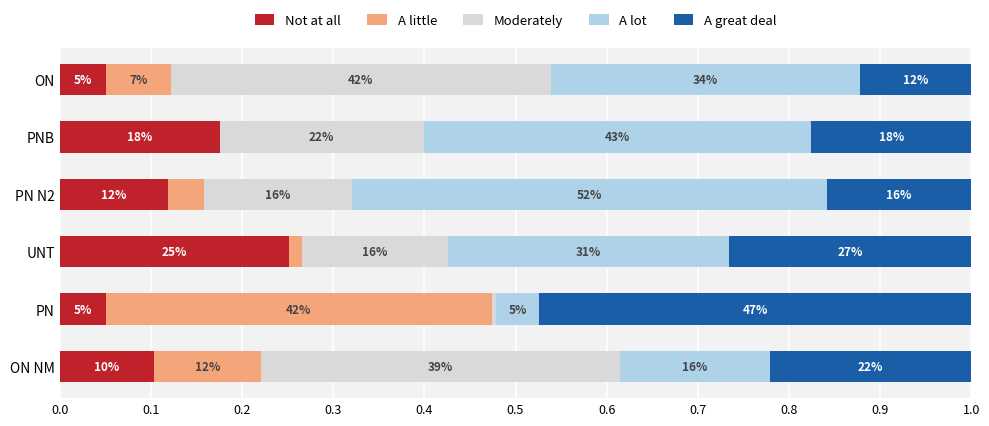

What are all the series names shown in the legend?

Not at all, A little, Moderately, A lot, A great deal